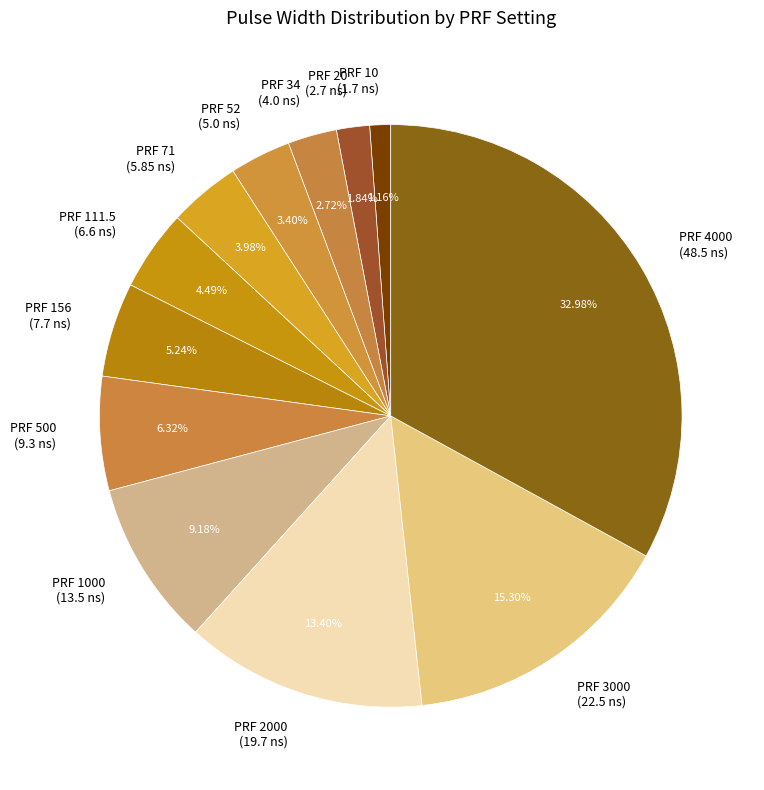

Is PRF 34 (4.0 ns) the majority of the pie?

No